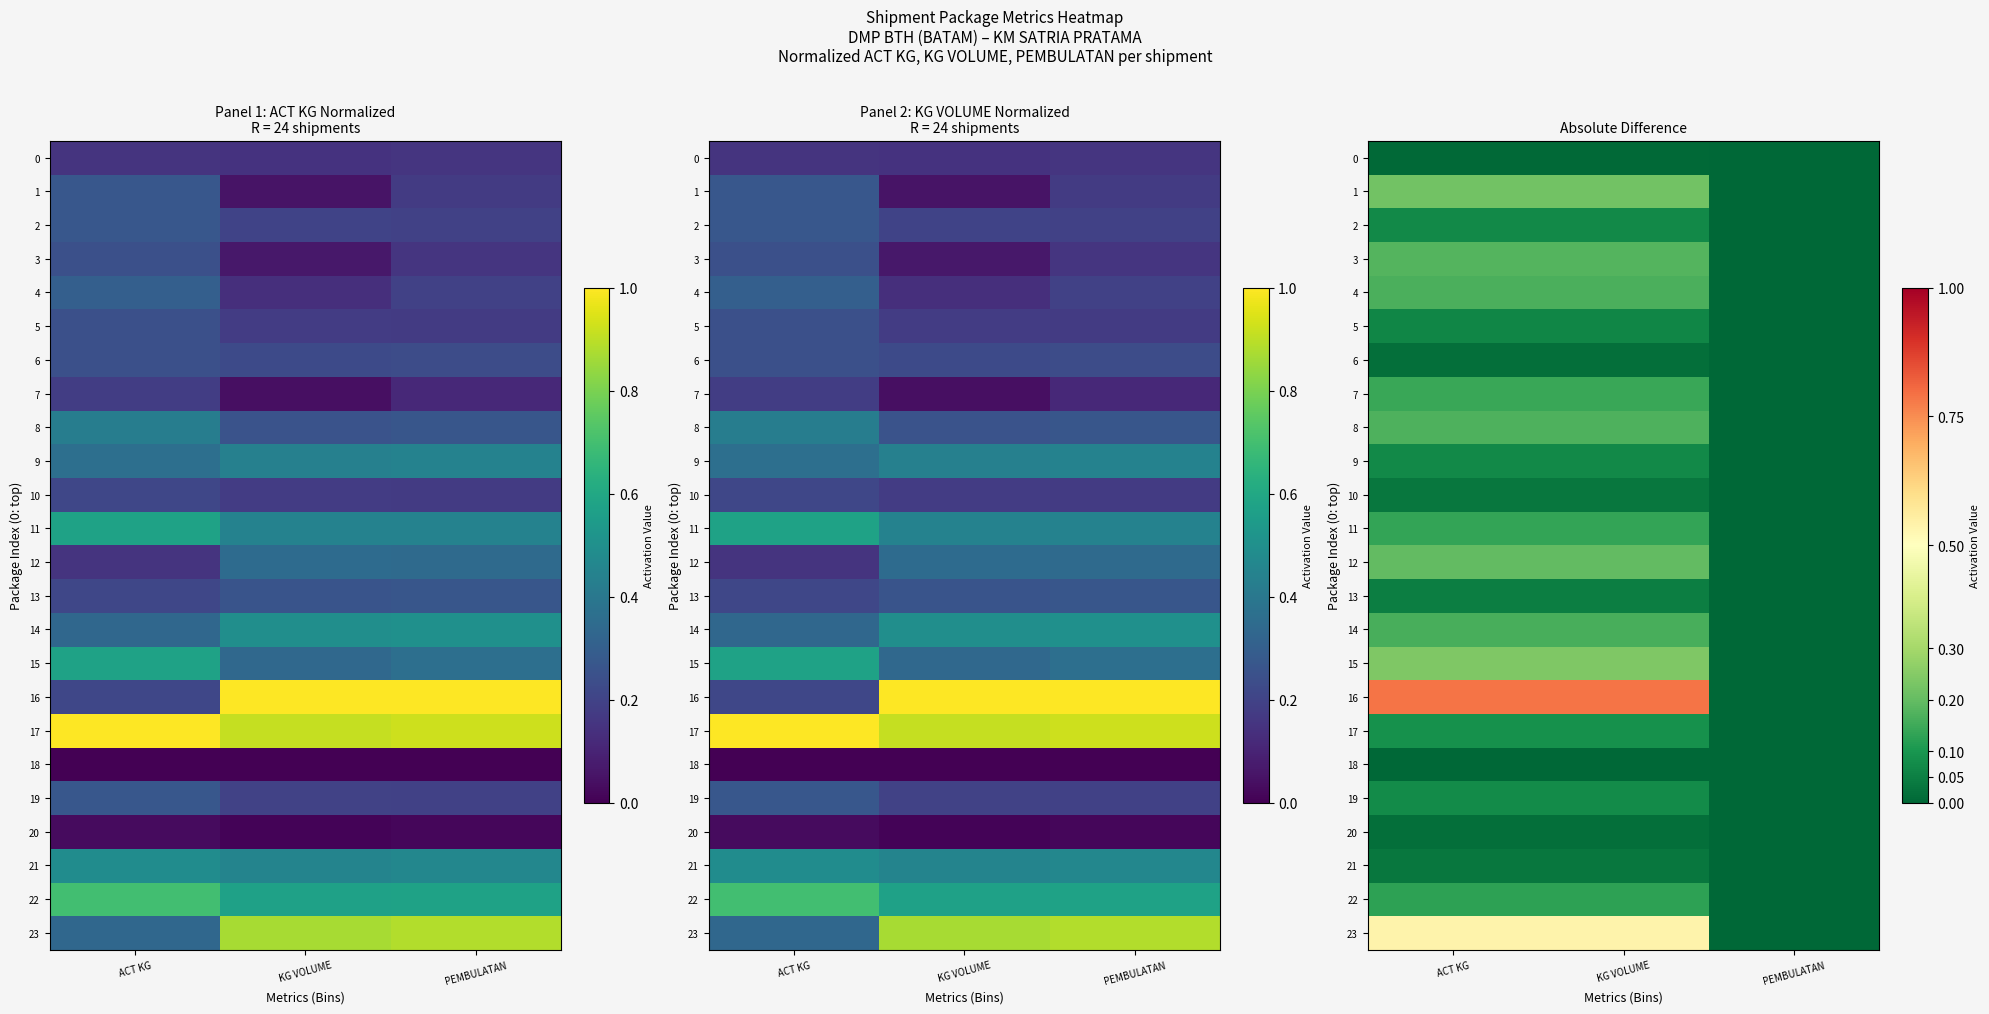

How many 14 values are between 0 and 1?

3